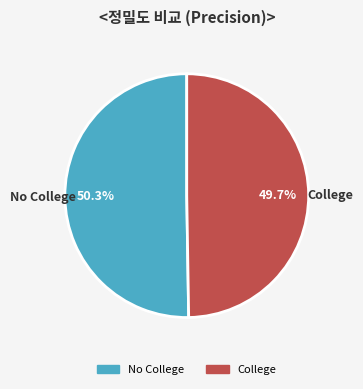

What percentage is NOT represented by College?

50.3%